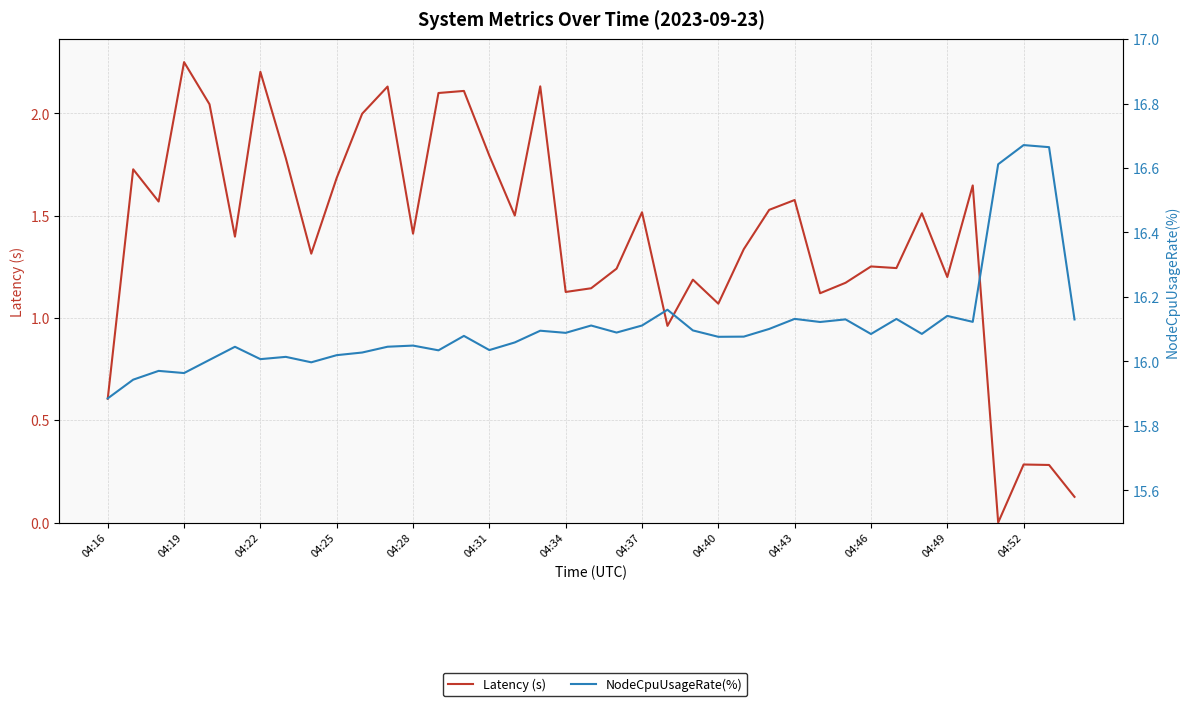

Is it true that Latency (s) equals 0.9 at 26?

False